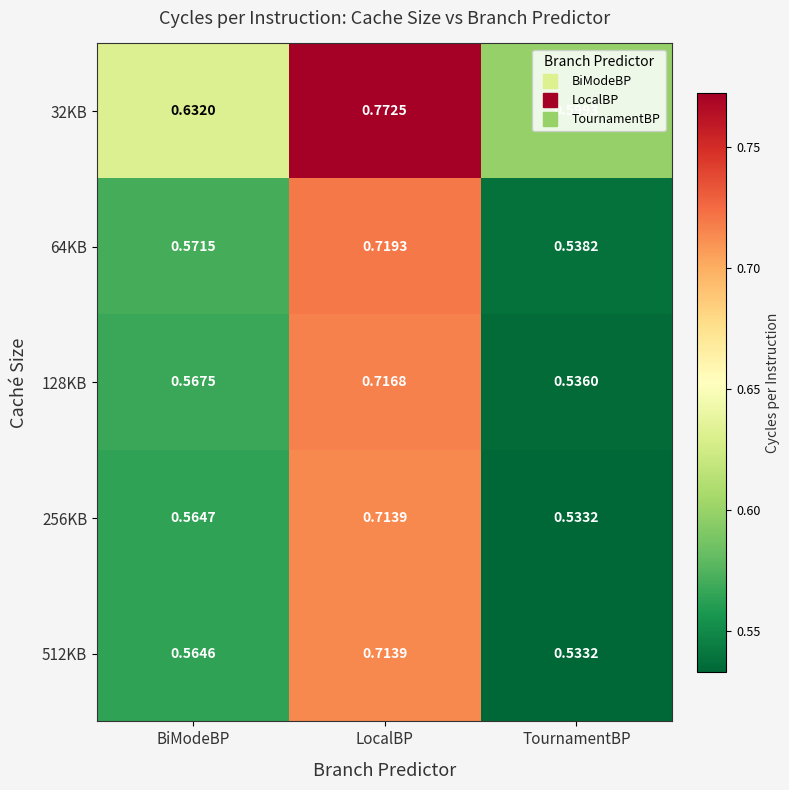

Which category has the highest value across all series?

LocalBP